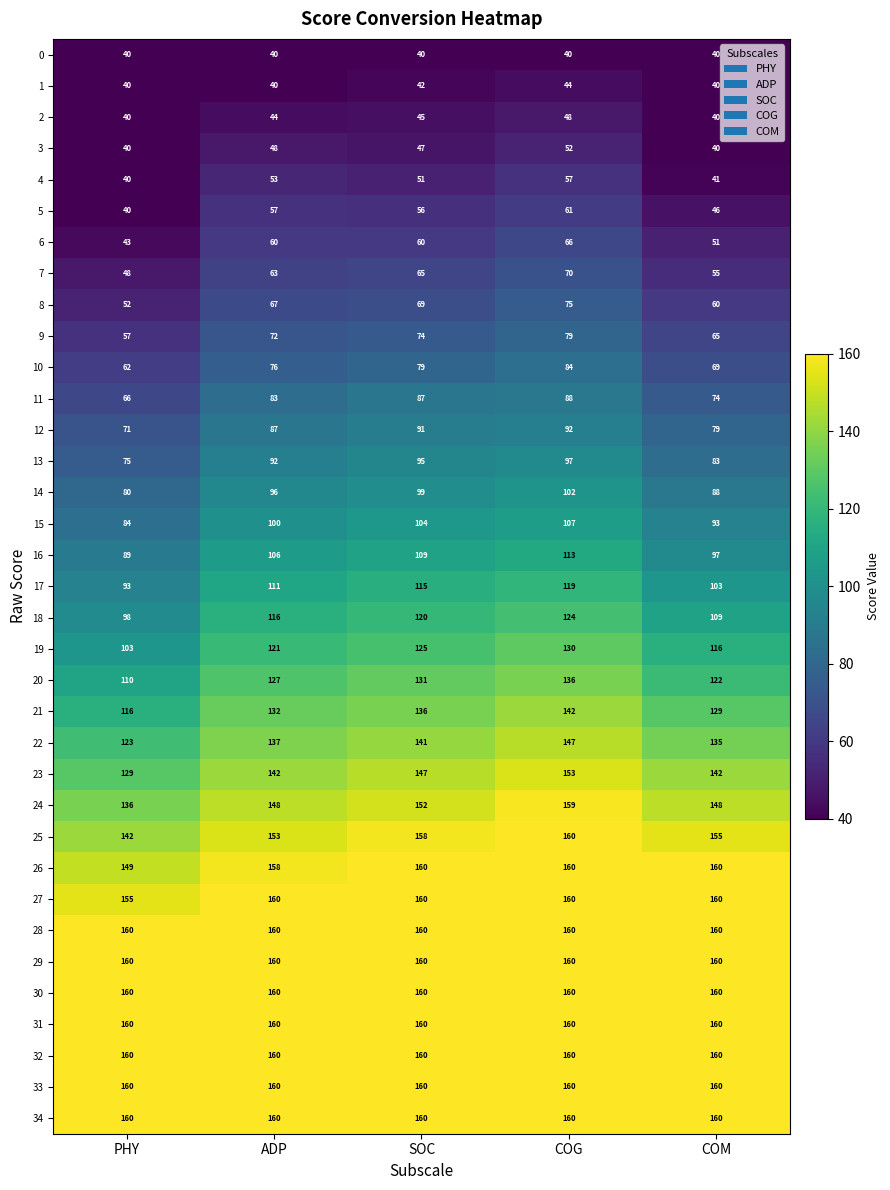

True or false: 1 has a value of 58 at PHY.

False